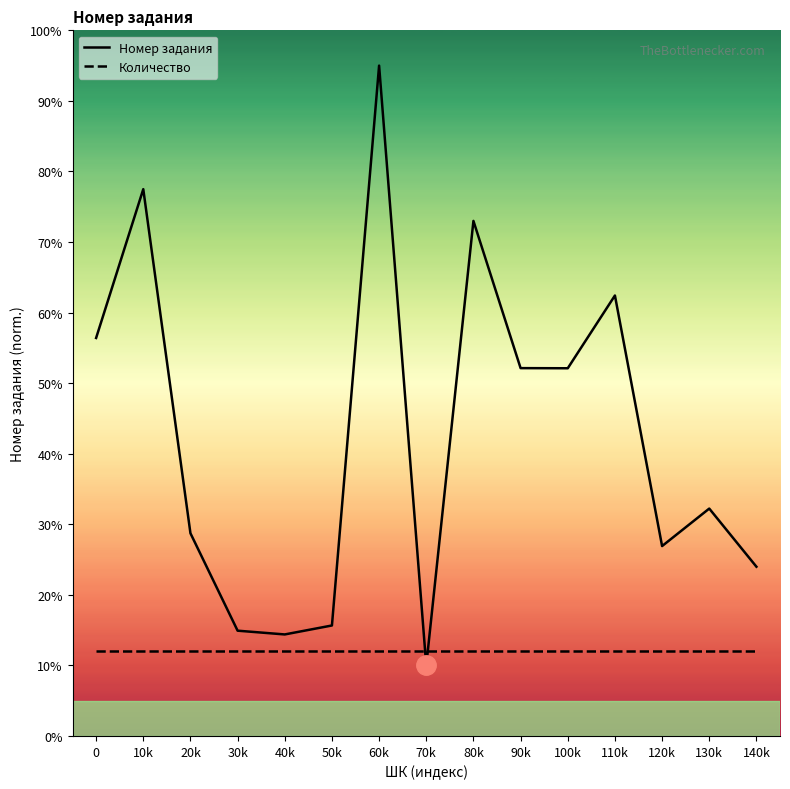

Rank the series by their average value, from highest to lowest.

Номер задания, Количество